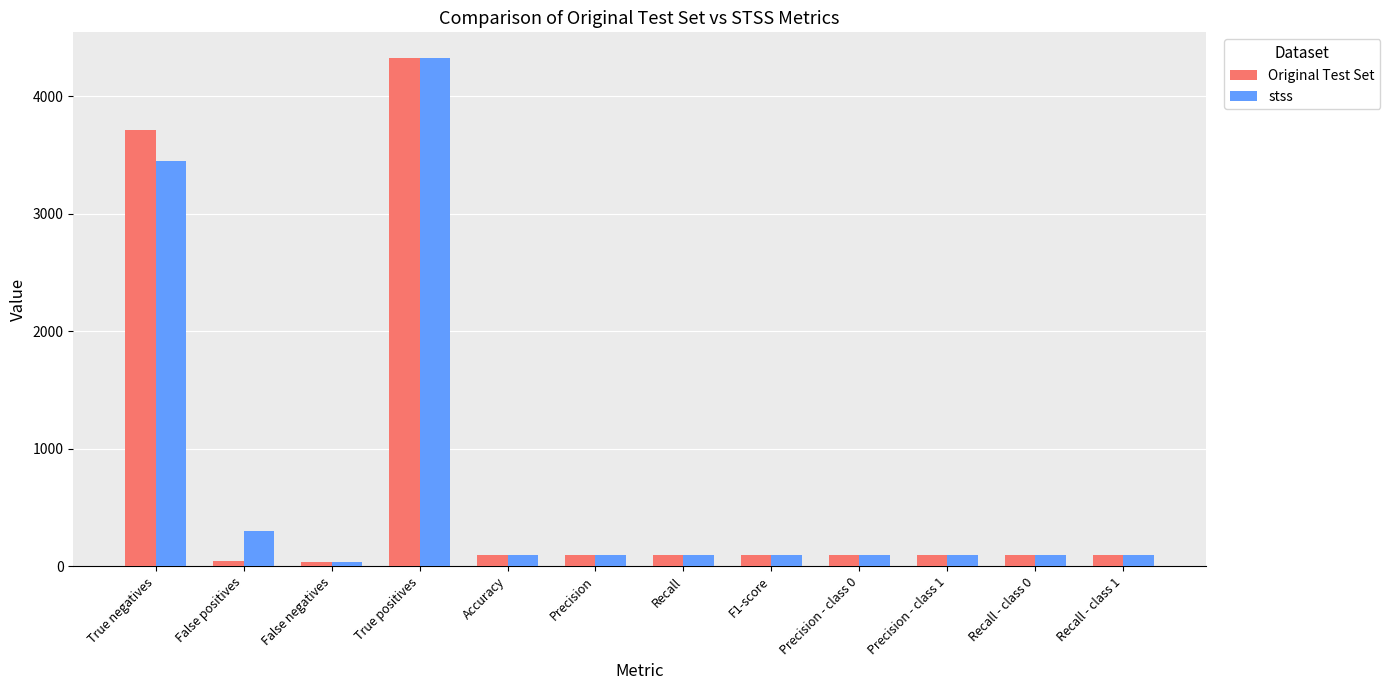

What is the sum of the Original Test Set values at F1-score and Recall - class 0?

198.0